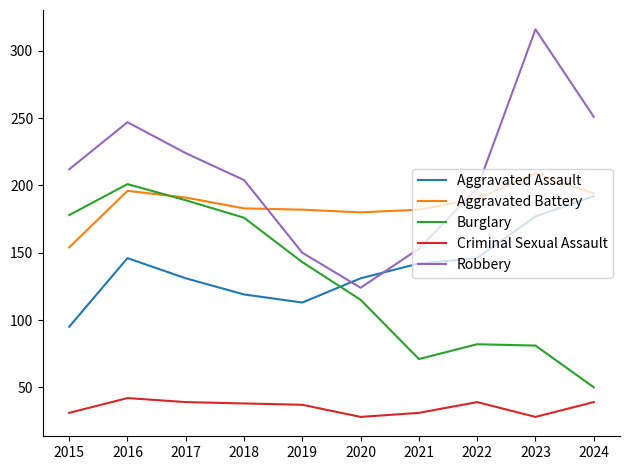

List the series in order of their peak value, highest first.

Robbery, Aggravated Battery, Burglary, Aggravated Assault, Criminal Sexual Assault